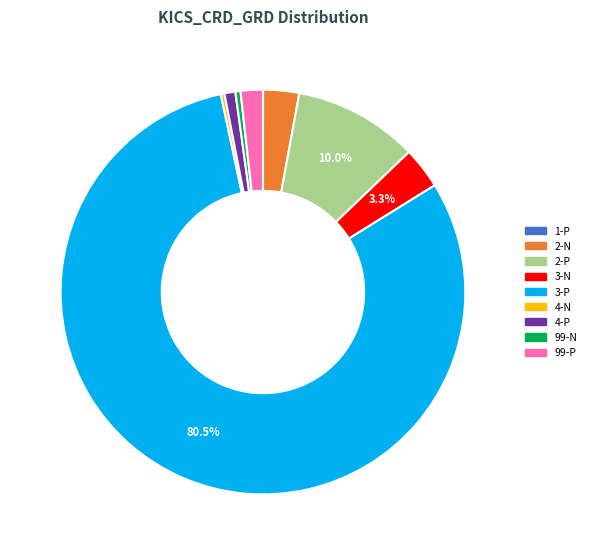

What percentage is the 2-P slice, to the nearest percent?

10%